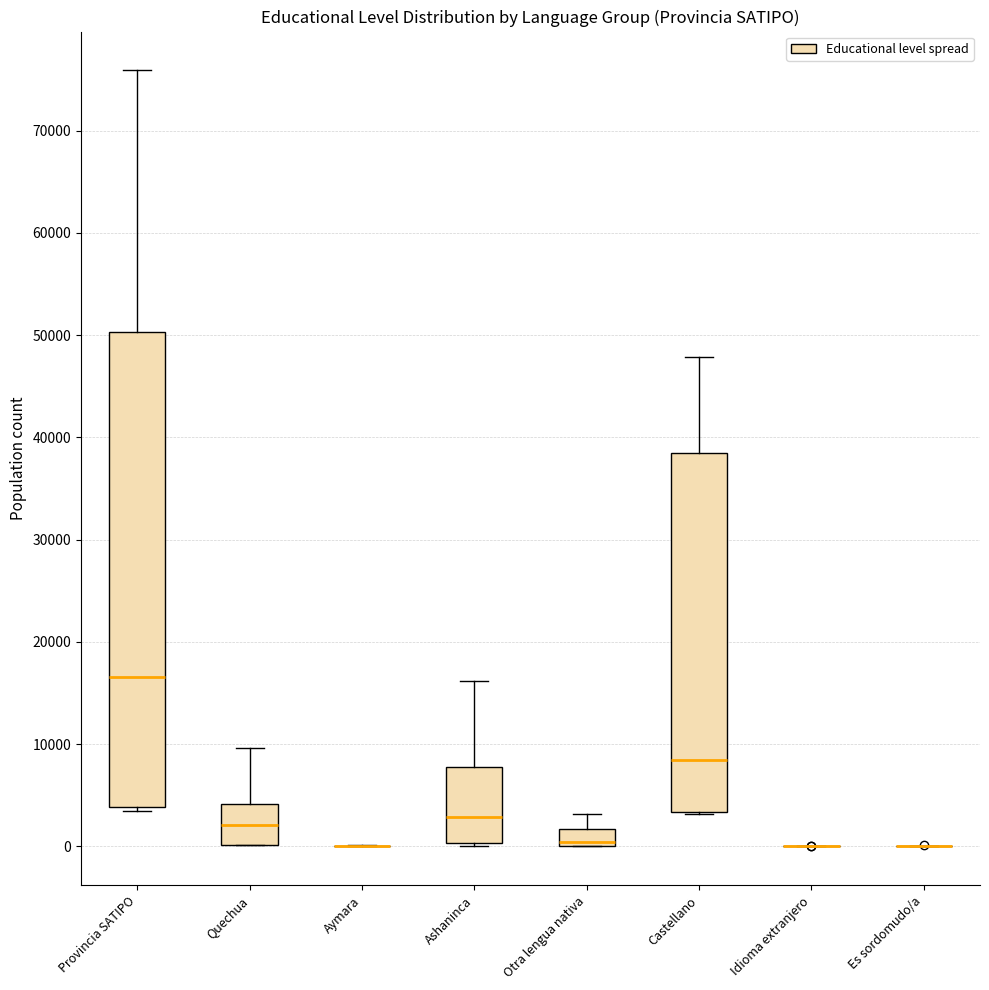

Reading left to right, read every box against the y-axis: the position of its median line, the range the box covers, and the ends of its whiskers. The values are not printed on the chart, so give them approximately, as read against the axis.

Provincia SATIPO: median 17000, box 4000 to 50000, whiskers 3000 to 76000
Quechua: median 2000, box 0 to 4000, whiskers 0 to 10000
Aymara: box collapsed to a line at 0, whiskers 0 to 0
Ashaninca: median 3000, box 0 to 8000, whiskers 0 to 16000
Otra lengua nativa: median 0 (just above the box's lower edge), box 0 to 2000, whiskers 0 to 3000
Castellano: median 8000, box 3000 to 38000, whiskers 3000 to 48000
Idioma extranjero: box collapsed to a line at 0, whiskers 0 to 0
Es sordomudo/a: box collapsed to a line at 0, whiskers 0 to 0